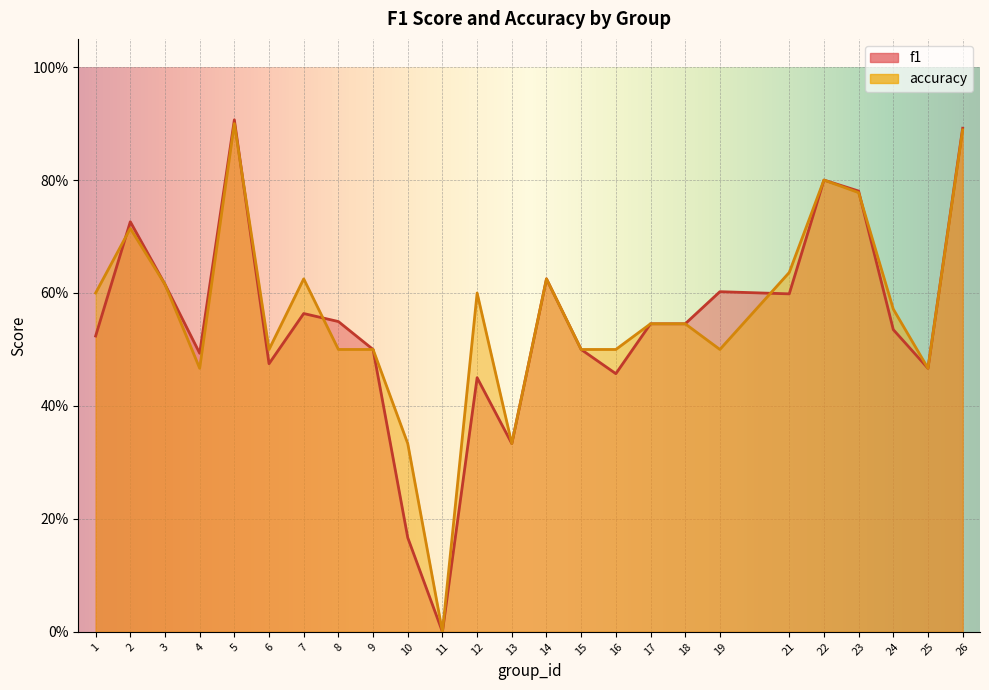

What value does the accuracy series have at 18?

0.5